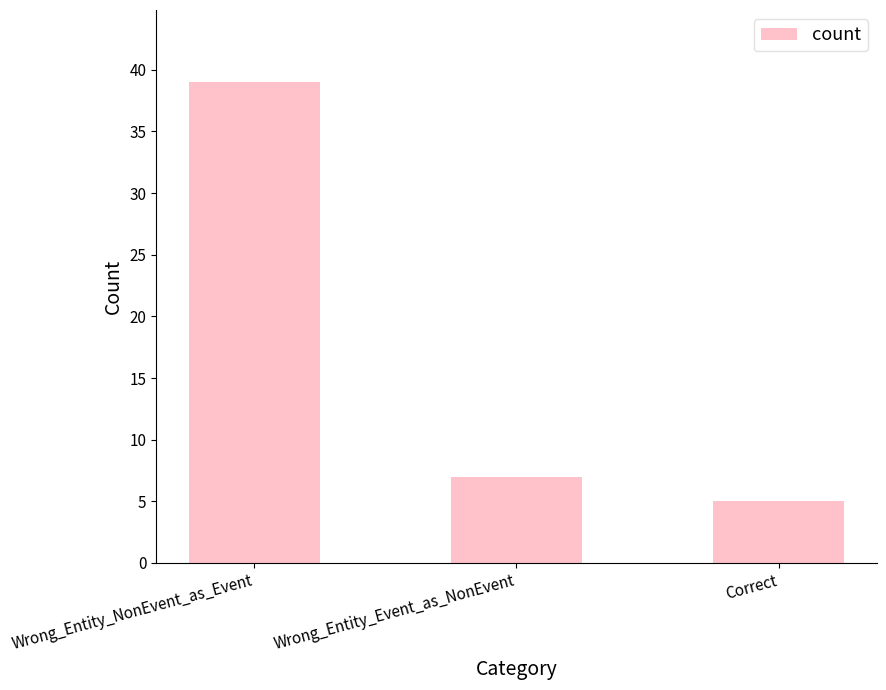

Which label corresponds to the largest value in the chart?

Wrong_Entity_NonEvent_as_Event